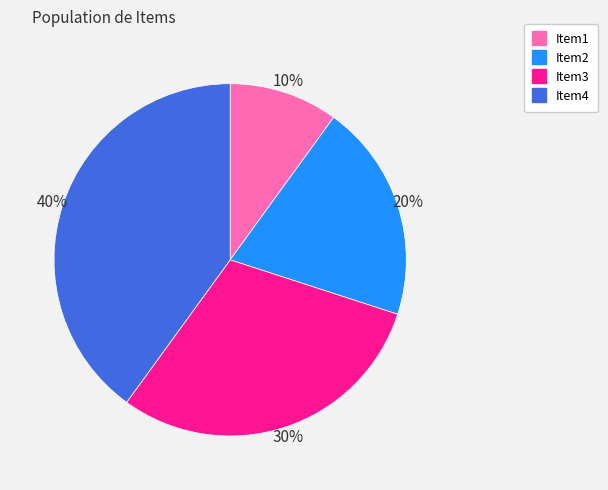

Does any single category account for the majority?

No